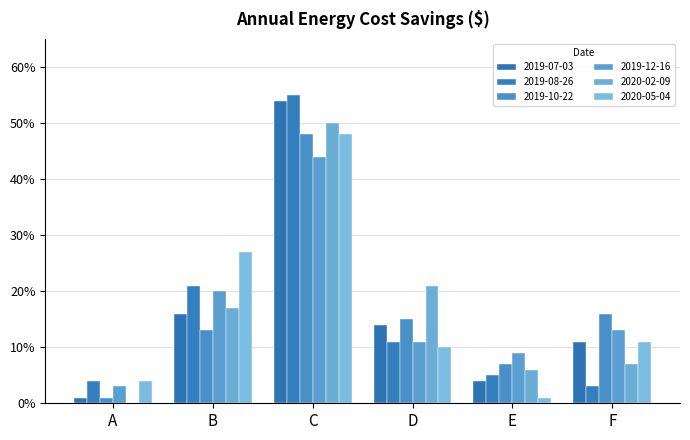

What is the difference between the maximum and minimum values in the 2020-02-09 series?

0.5